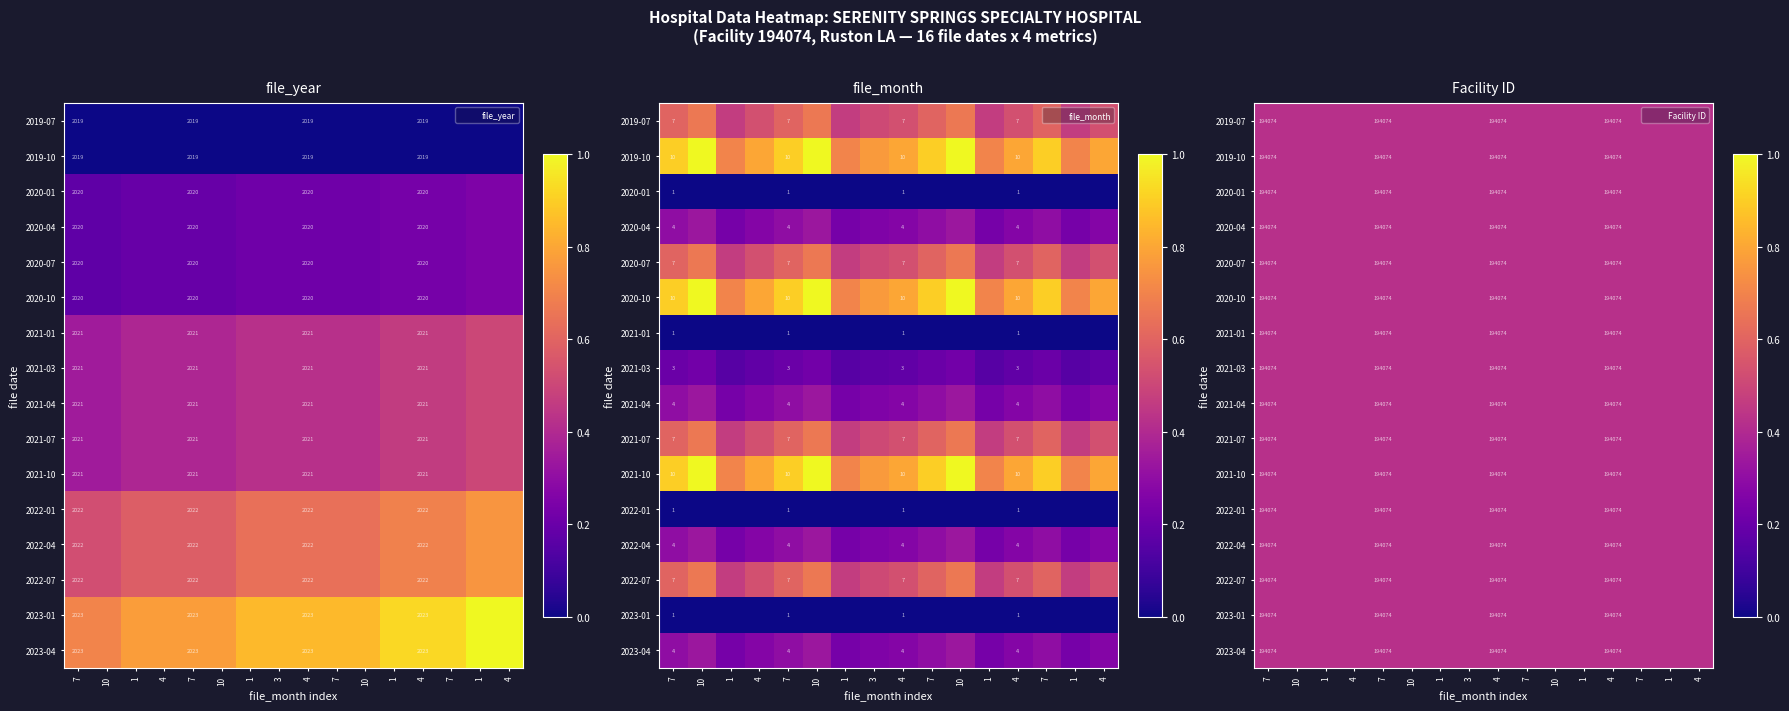

At which label does file_month reach its minimum?

1